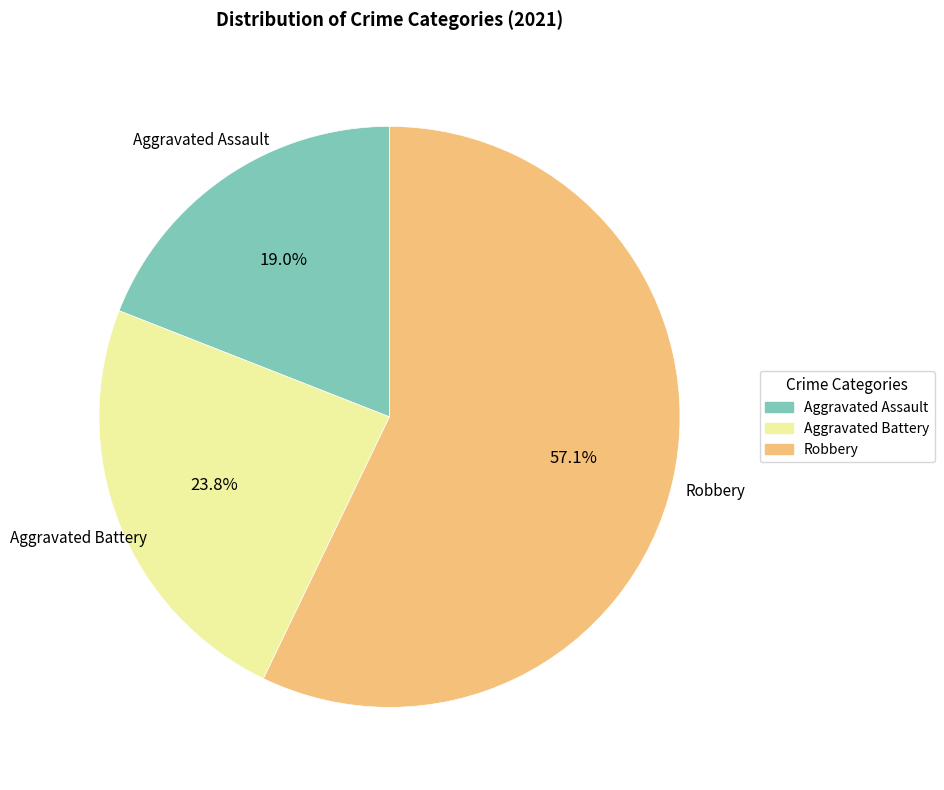

Count the number of slices in the pie.

3